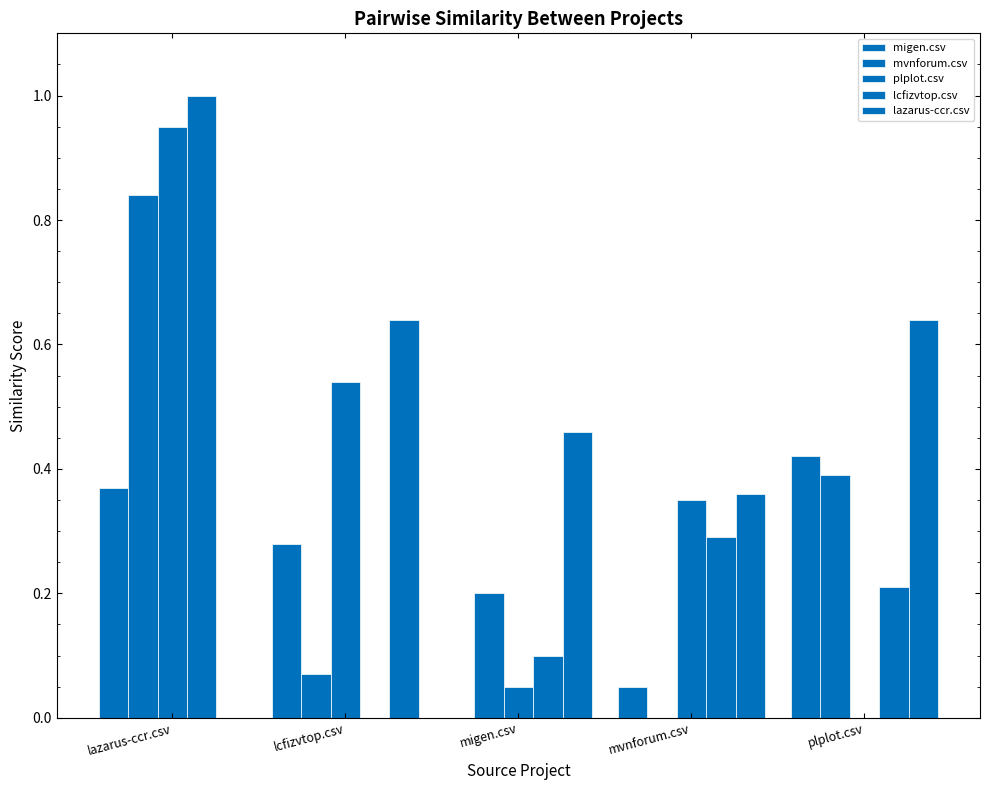

Are the bars horizontal?

No